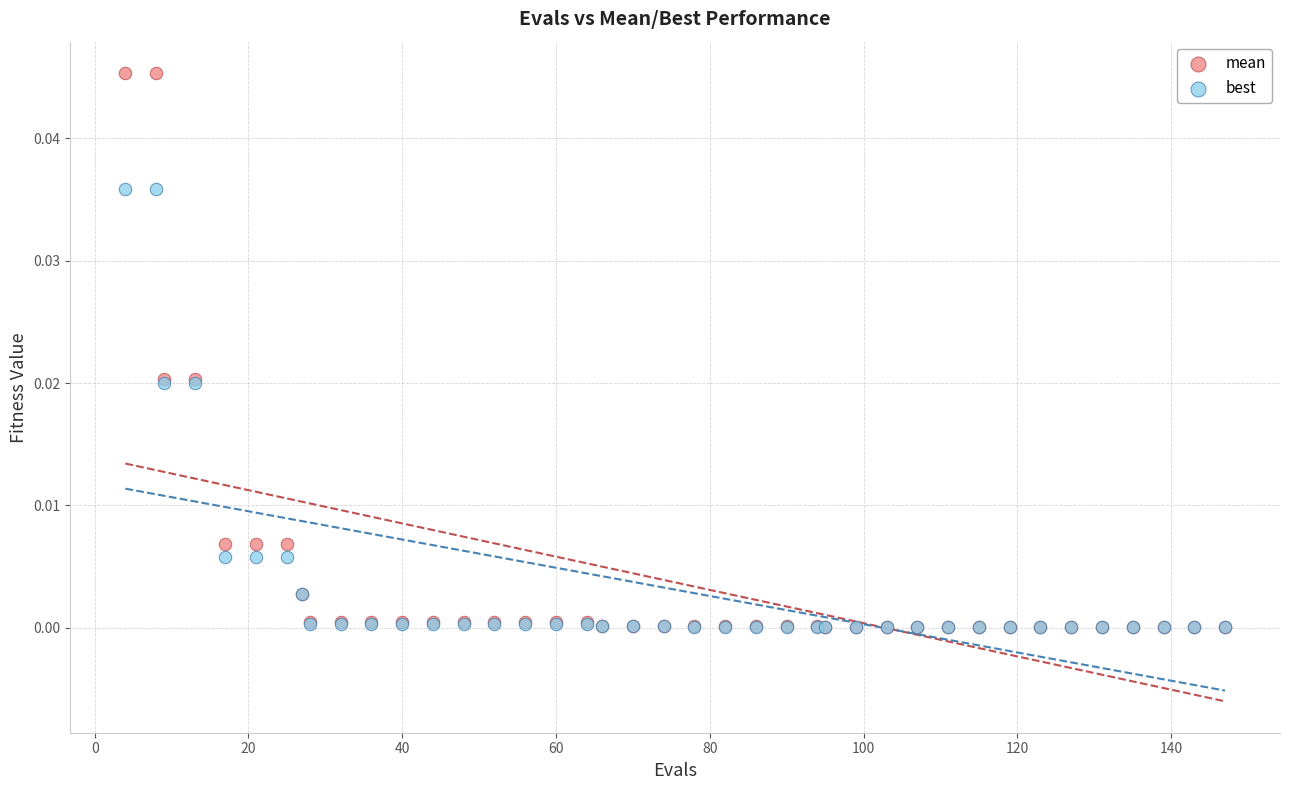

Which series has the widest spread of Y values?

mean